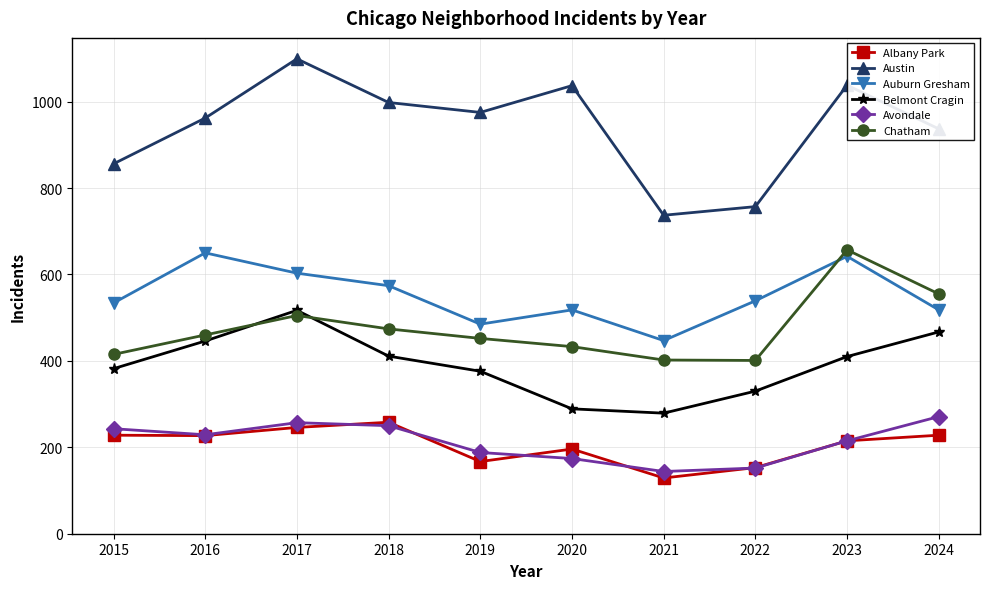

In Albany Park, how many points are higher than both neighbors (excluding endpoints)?

2